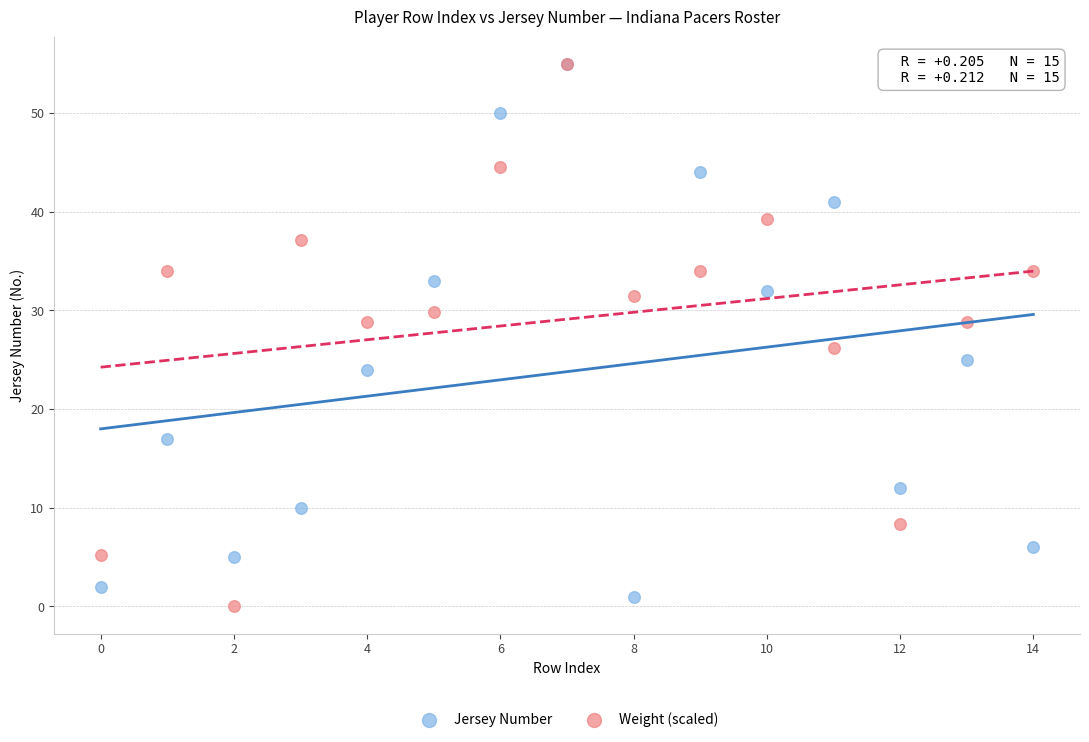

Across all series, what Y value is closest to 27?

26.2